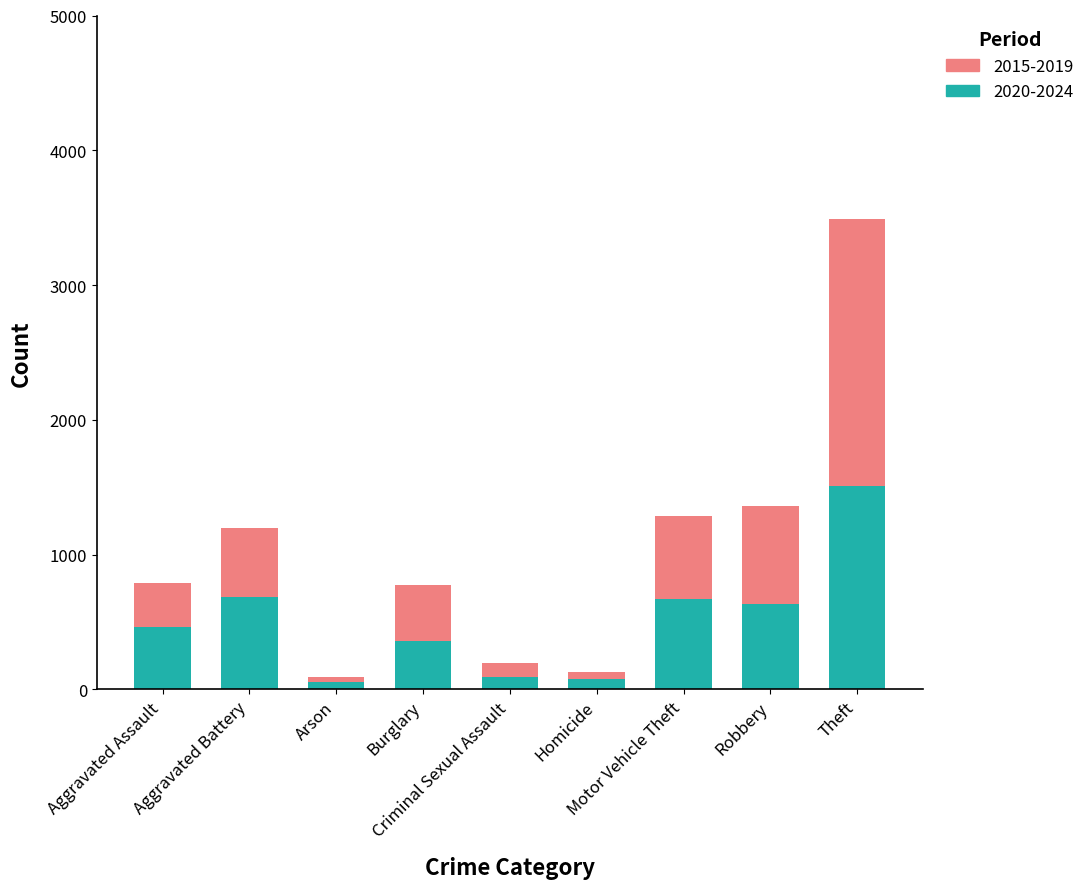

Which series changed the most between Aggravated Battery and Arson?

2020-2024